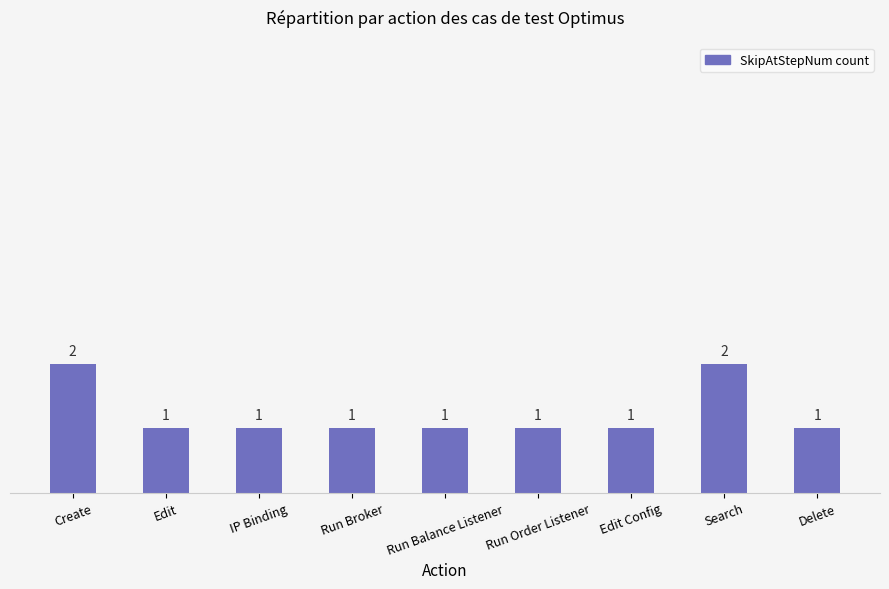

What is the ratio of the value at Edit to the value at IP Binding?

1.0